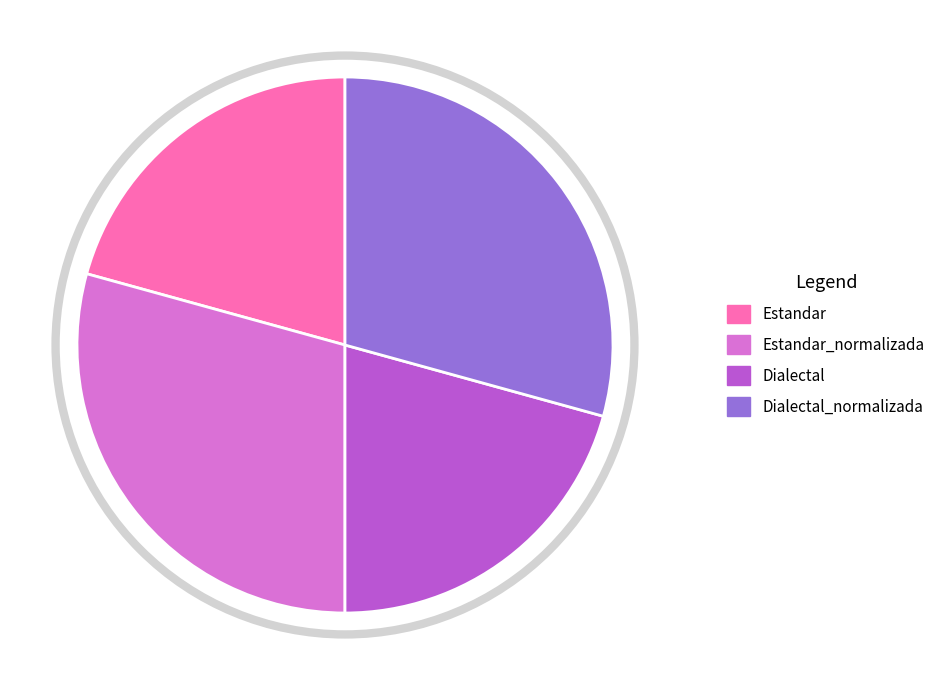

Approximately how many times larger is the value at Dialectal compared to Estandar_normalizada?

0.7